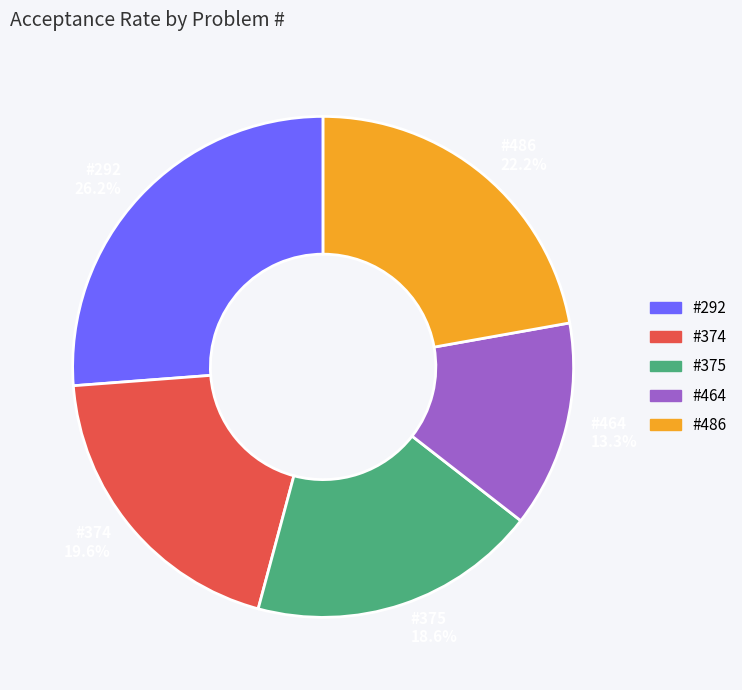

Which category has the smallest portion of the pie?

#464 13.3%